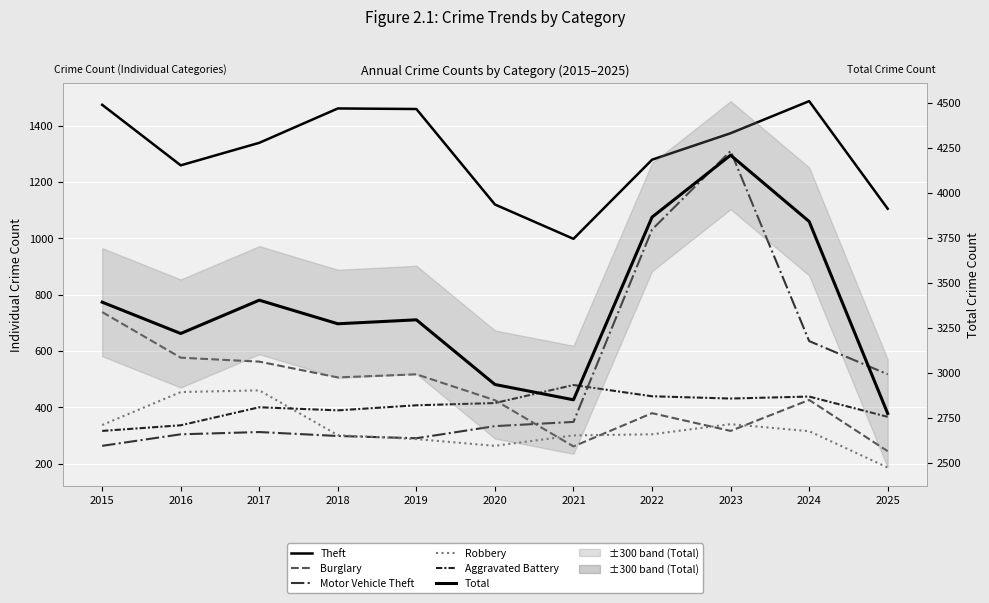

Does the chart display data point markers on the line(s)?

No